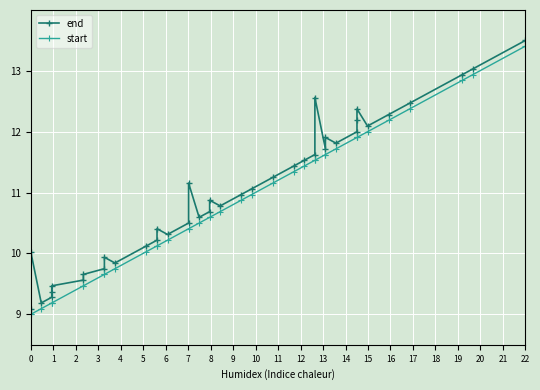

What is the difference between the maximum and minimum values in the end series?

4.4